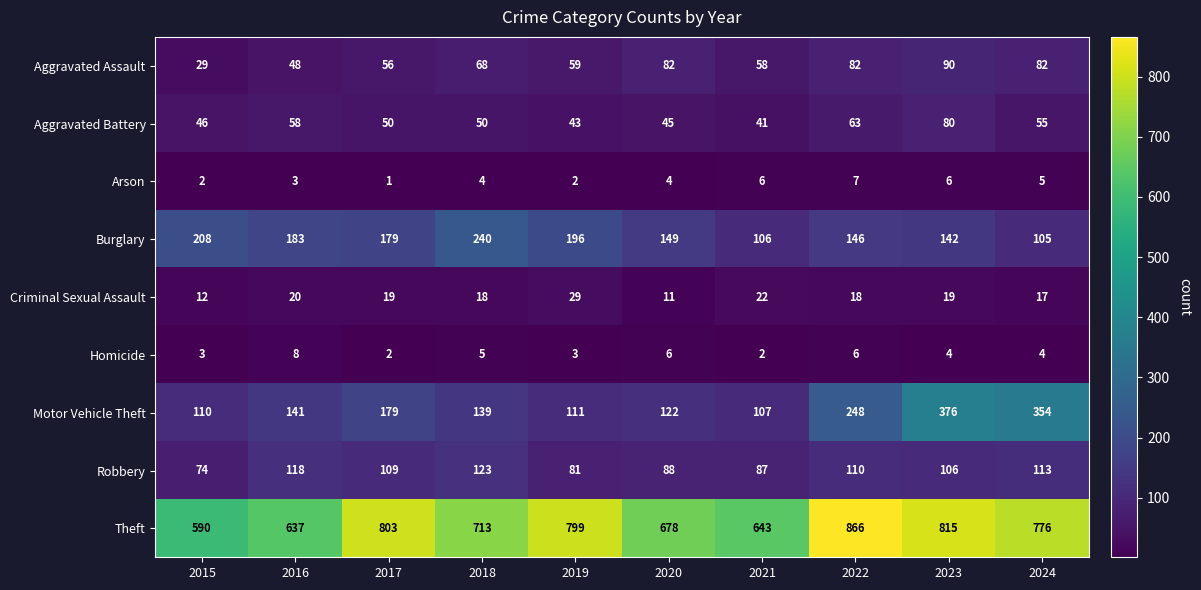

What is the sum of all Aggravated Assault values?

654